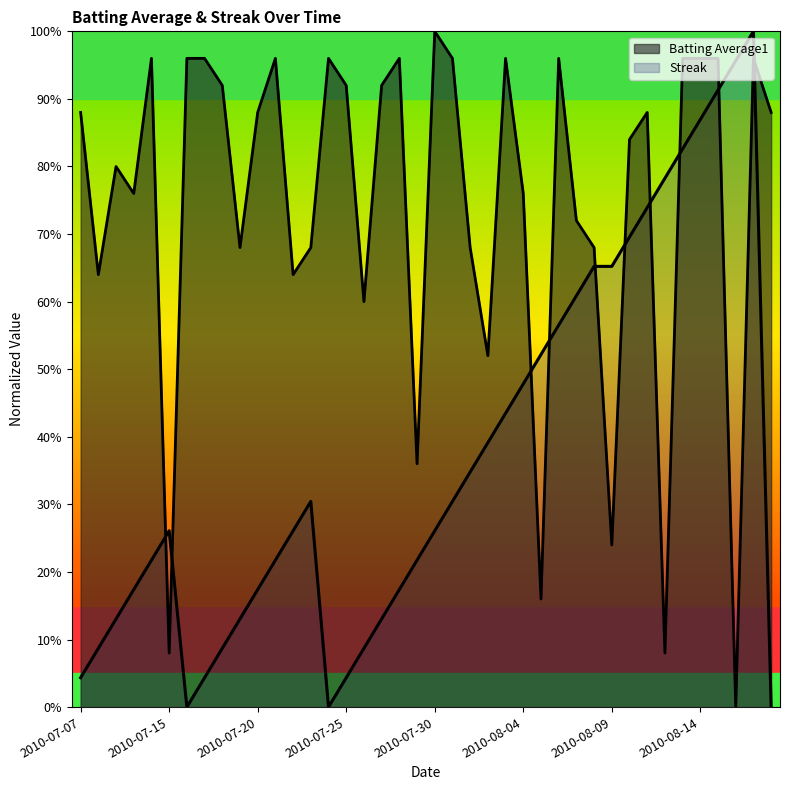

Which has a higher value, 2010-07-26 or 2010-07-11?

2010-07-11